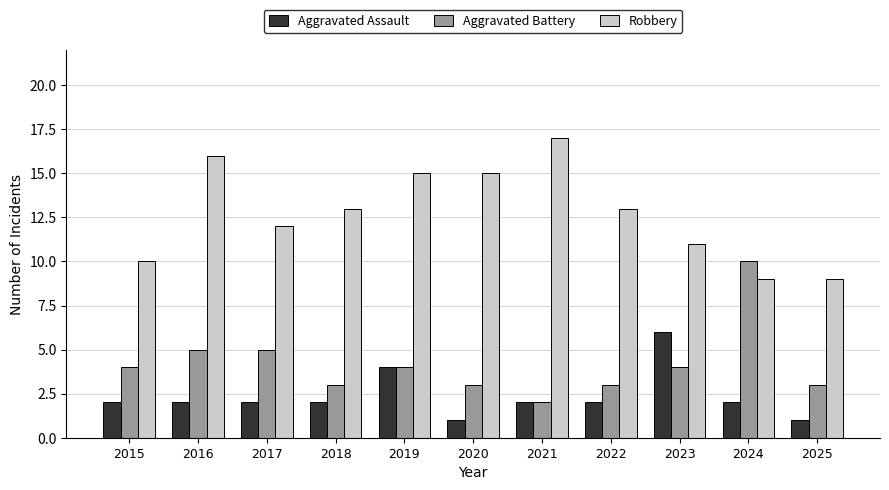

Reading left to right, transcribe all the data shown in this chart.

Aggravated Assault: 2015=2	2016=2	2017=2	2018=2	2019=4	2020=1	2021=2	2022=2	2023=6	2024=2	2025=1
Aggravated Battery: 2015=4	2016=5	2017=5	2018=3	2019=4	2020=3	2021=2	2022=3	2023=4	2024=10	2025=3
Robbery: 2015=10	2016=16	2017=12	2018=13	2019=15	2020=15	2021=17	2022=13	2023=11	2024=9	2025=9